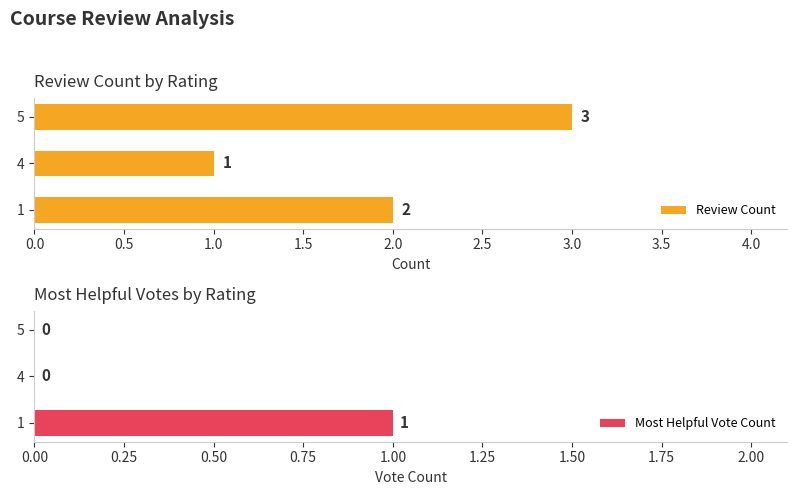

What is the greatest value displayed?

3